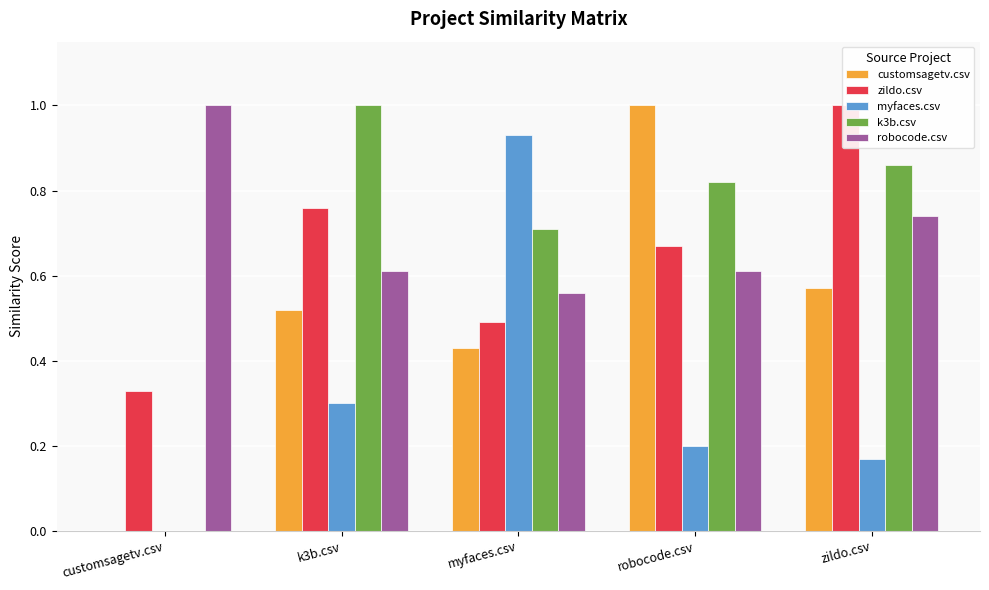

How many bars are there in total?

25